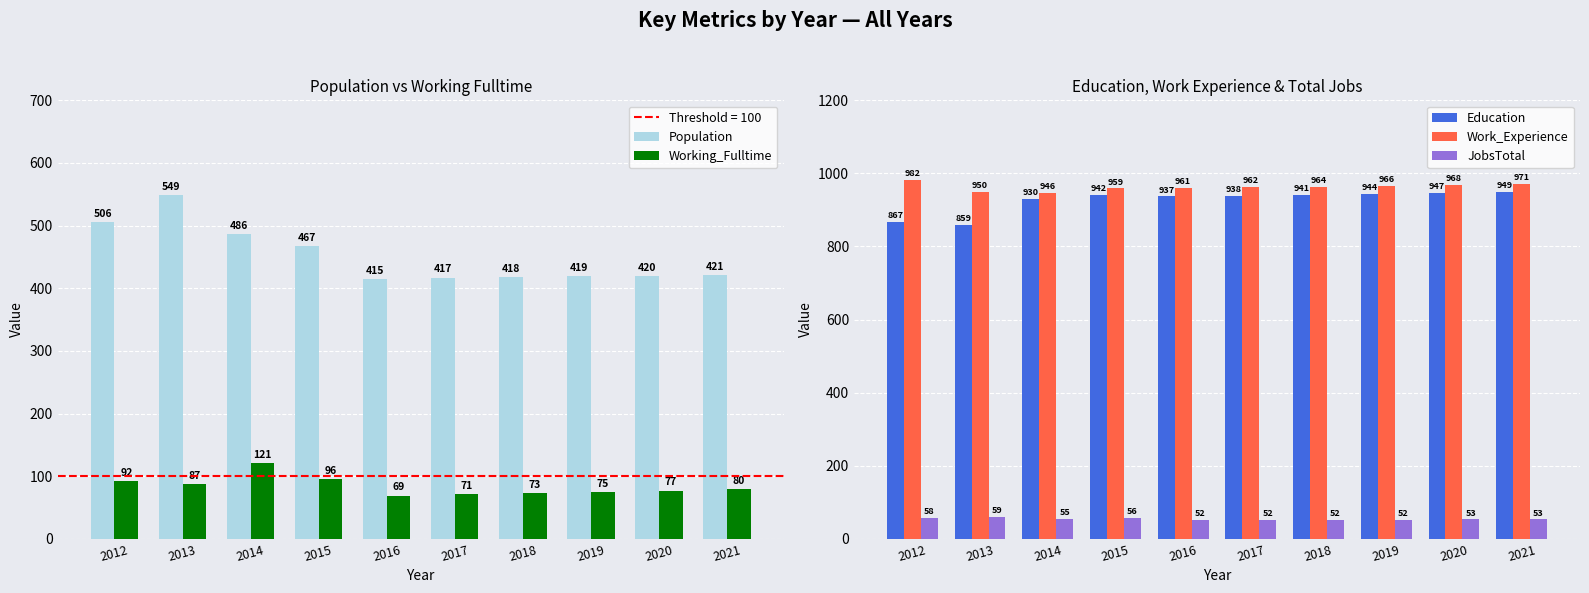

Are the bars grouped side by side (vs. stacked)?

Yes